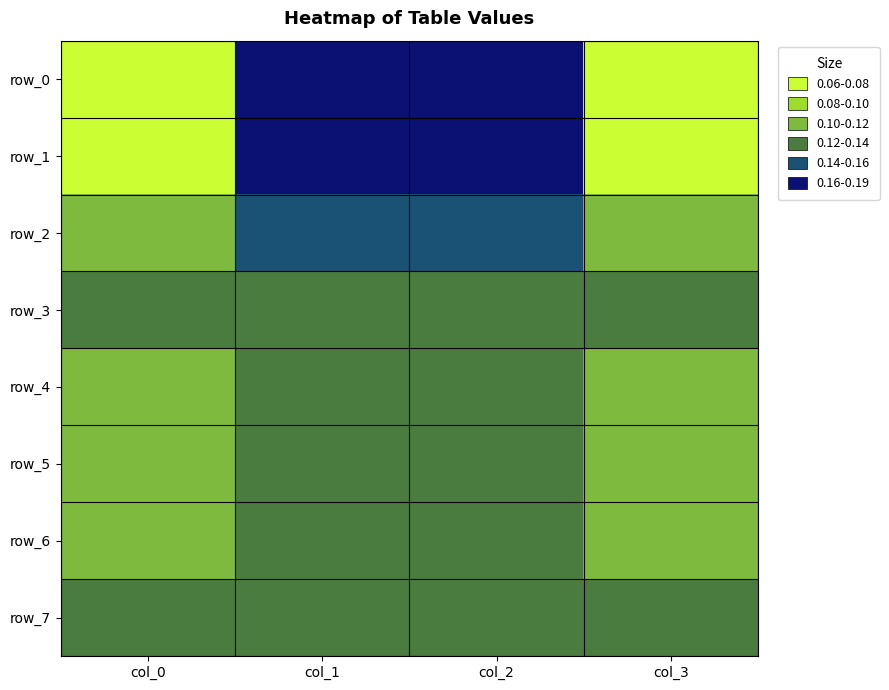

Is the value of row_6 at col_1 greater than the value of row_7 at col_1?

Yes